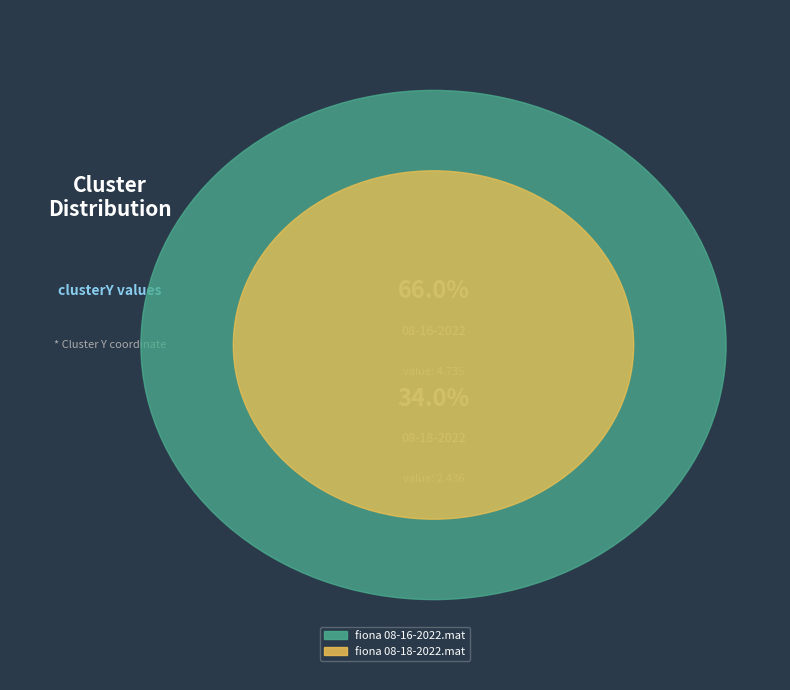

Rank the categories by value from highest to lowest.

fiona 08-16-2022.mat, fiona 08-18-2022.mat